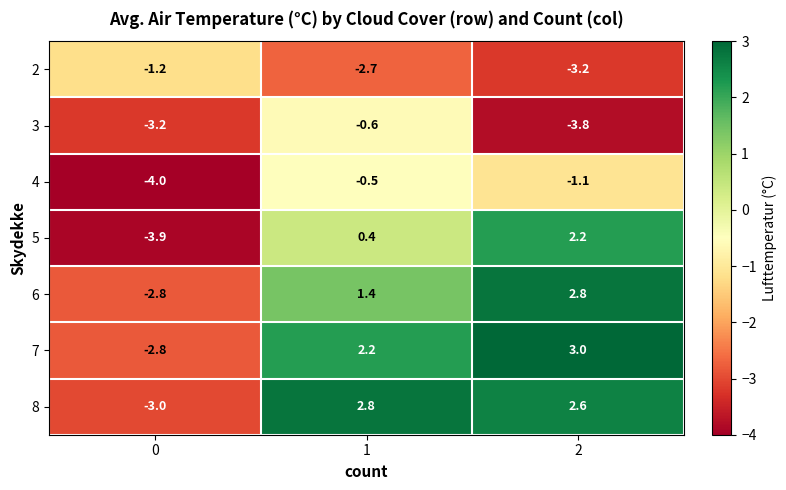

Rank the categories by 5 value from highest to lowest.

2, 1, 0